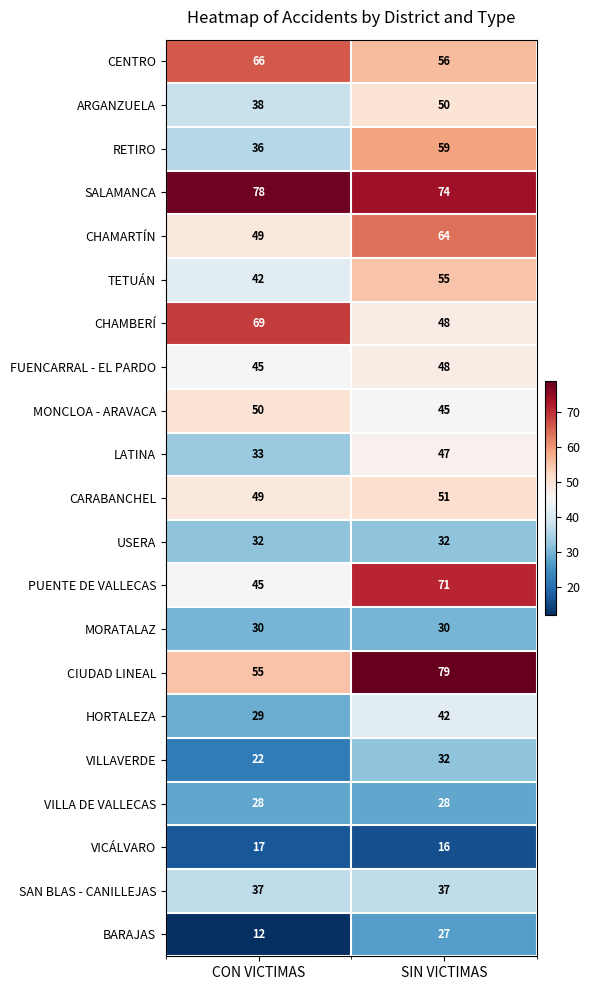

What is the average value of the PUENTE DE VALLECAS series?

58